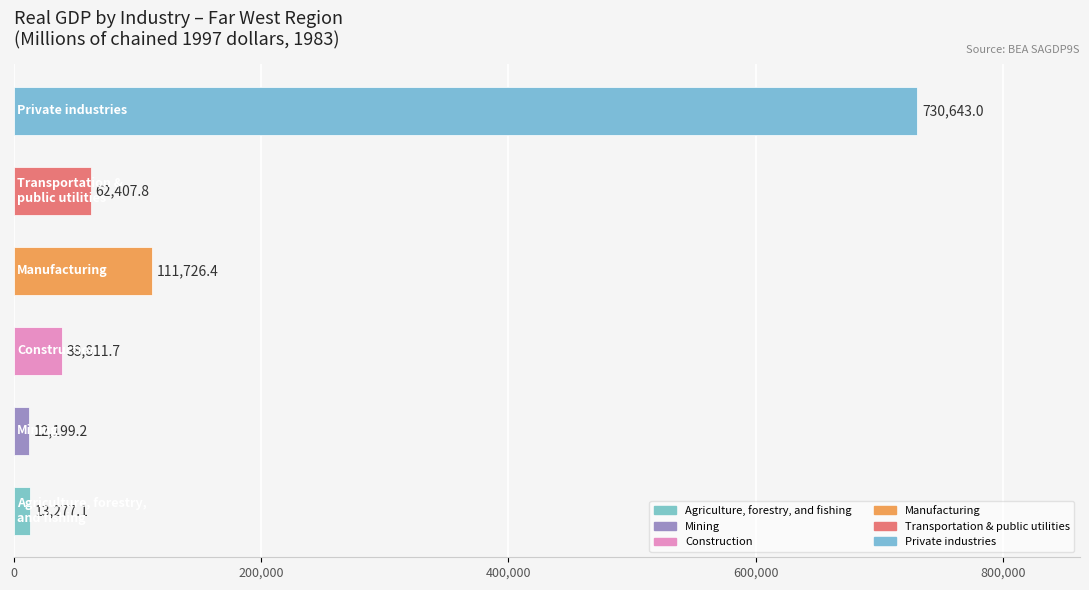

How many bars are there in total?

6